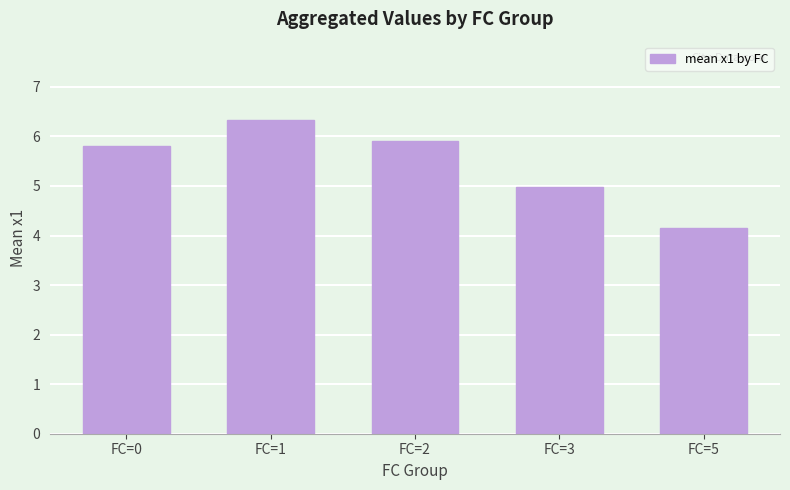

At which category does the chart reach its minimum across all series?

FC=5